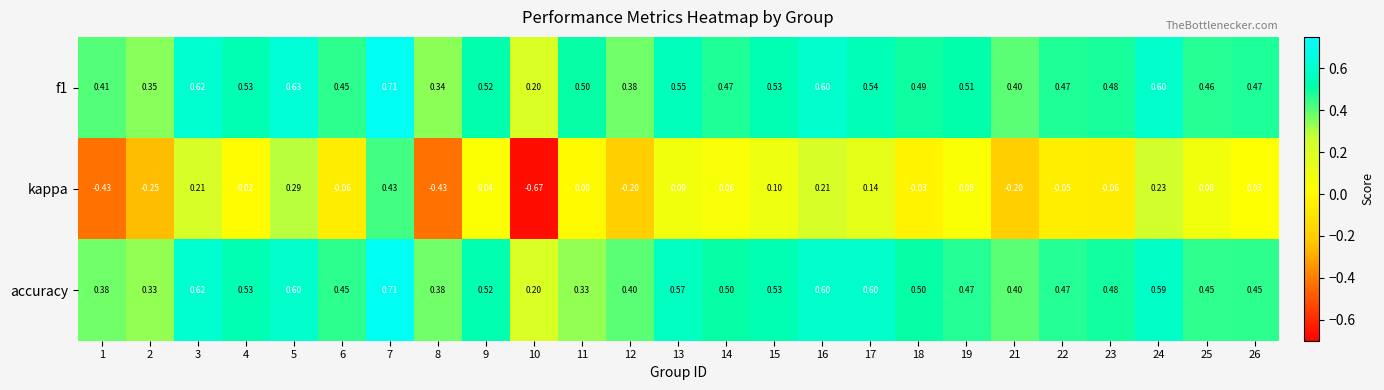

Is the value of accuracy at 24 greater than the value of f1 at 4?

Yes